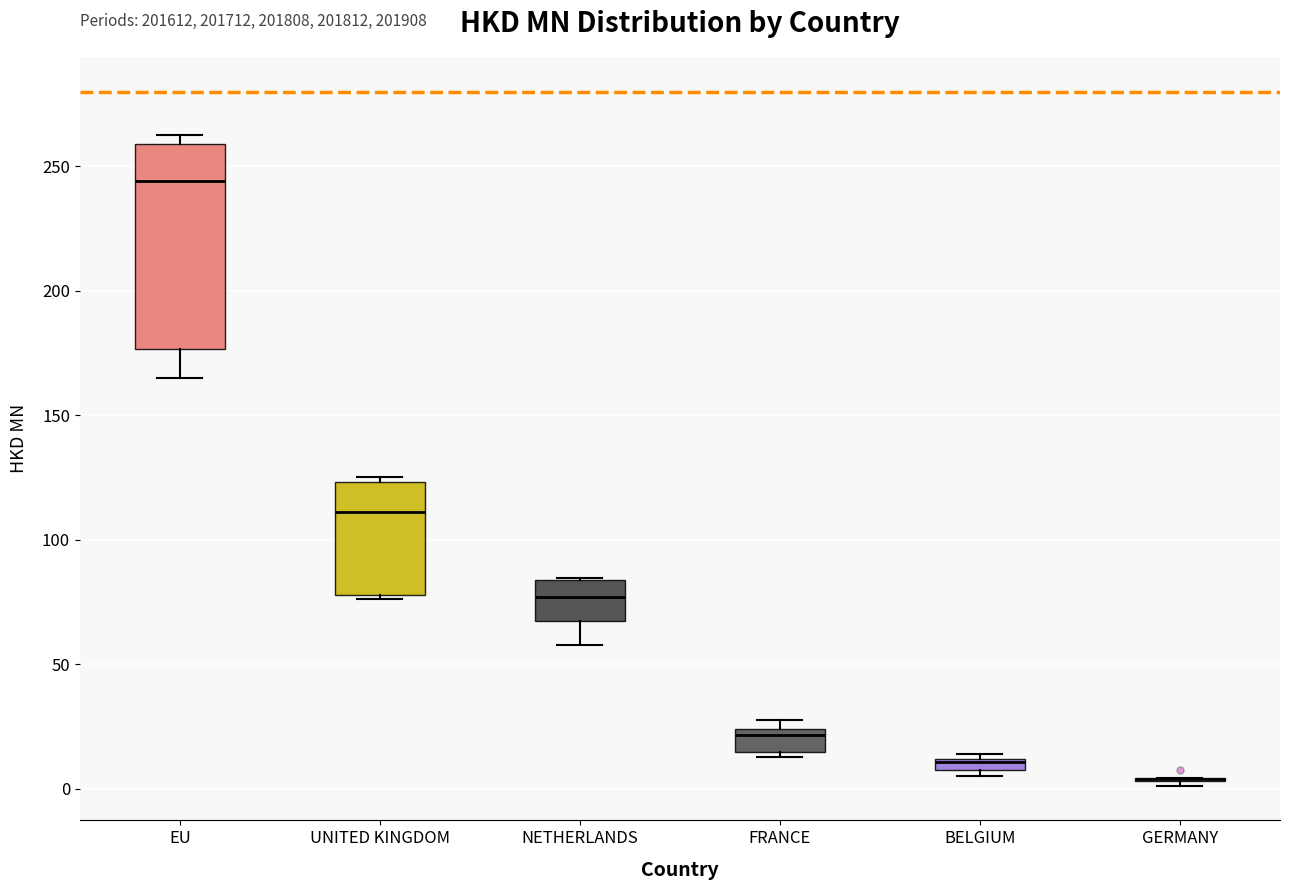

Which box is the tallest, from its lower edge to its upper edge?

EU